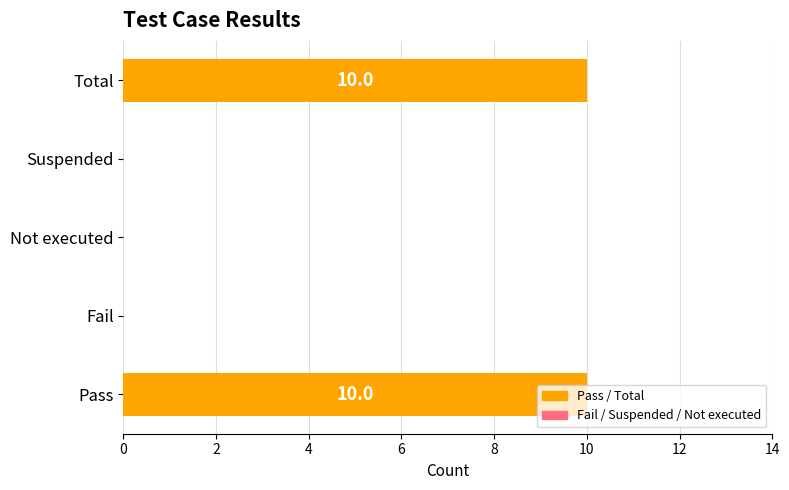

The value at Total is 6. True or false?

False